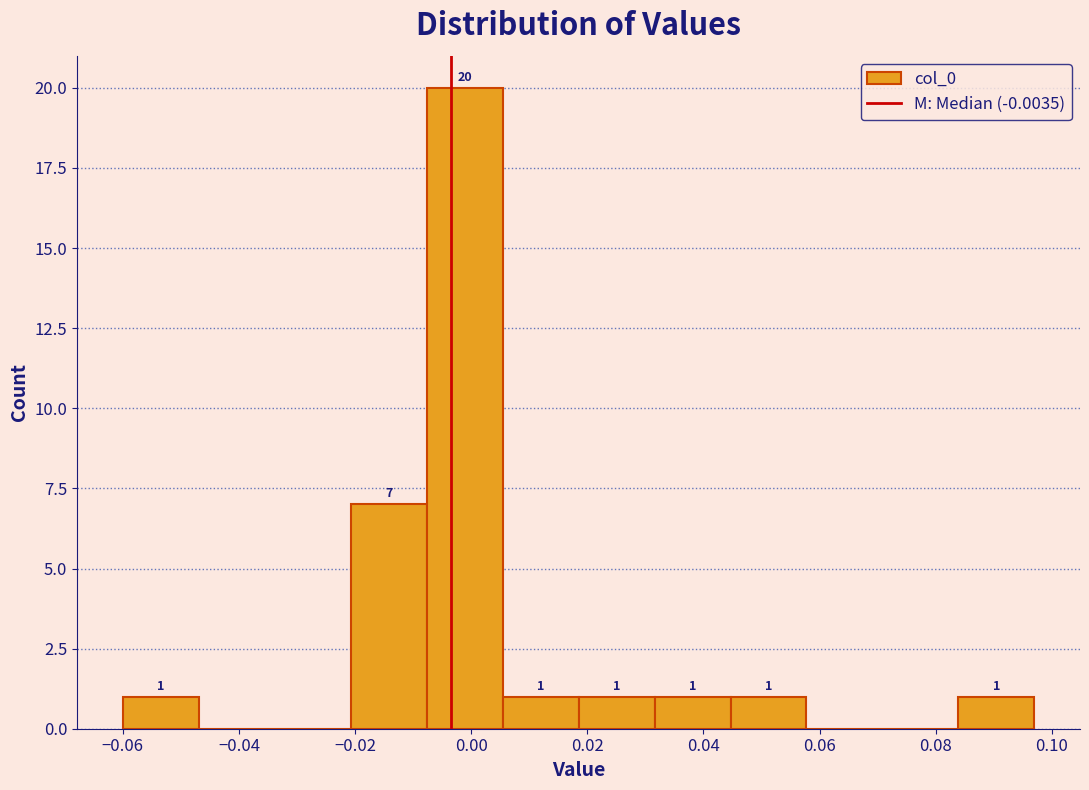

Which range on the x-axis has the tallest bar?

-0.008 to 0.006